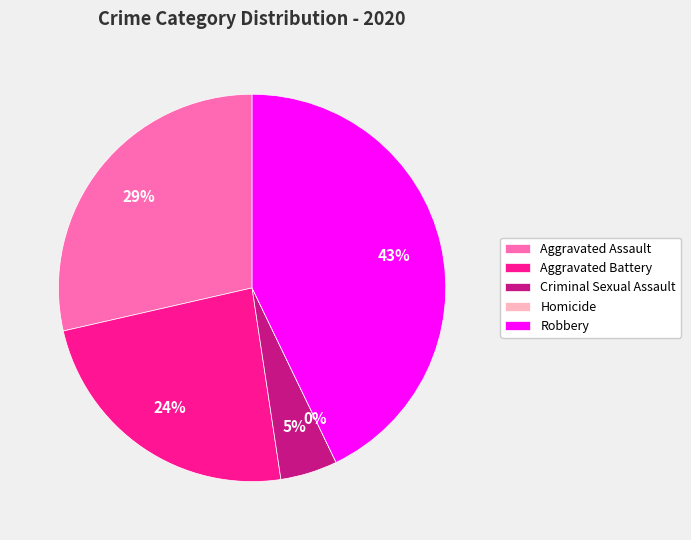

Does Robbery represent more than half of the total?

No